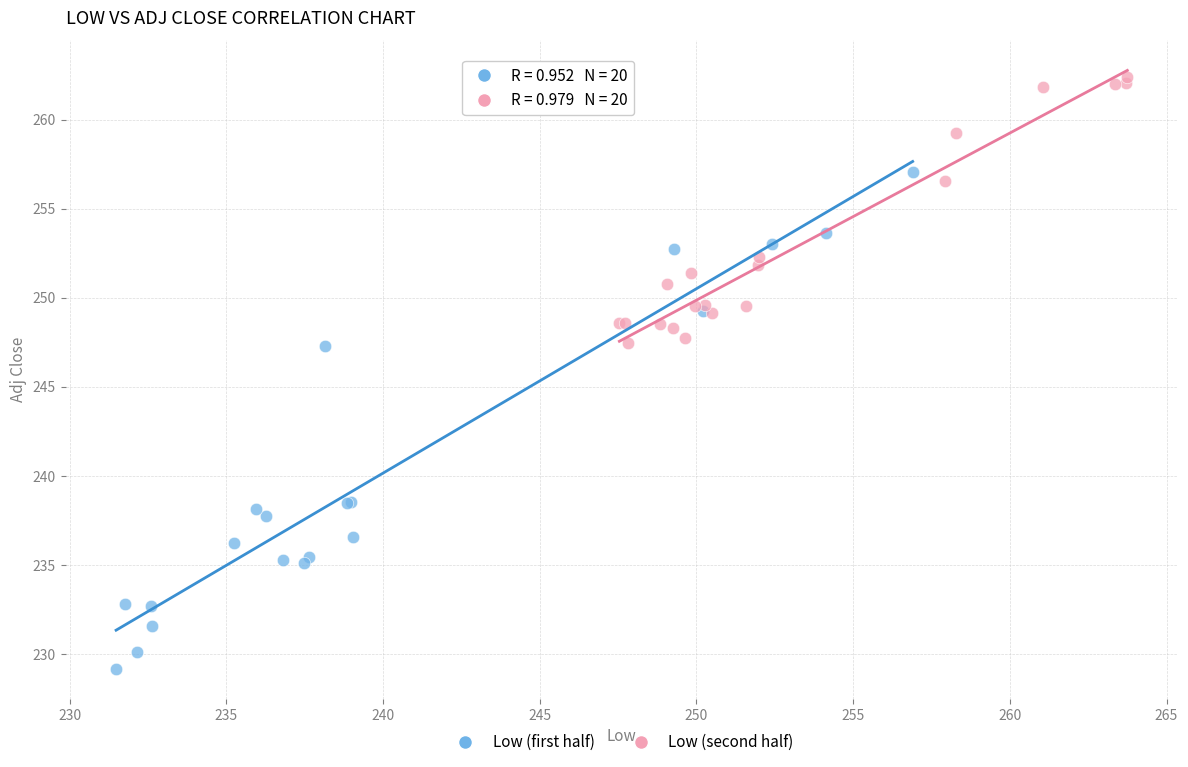

Which series has the widest spread of Y values?

Low (first half)